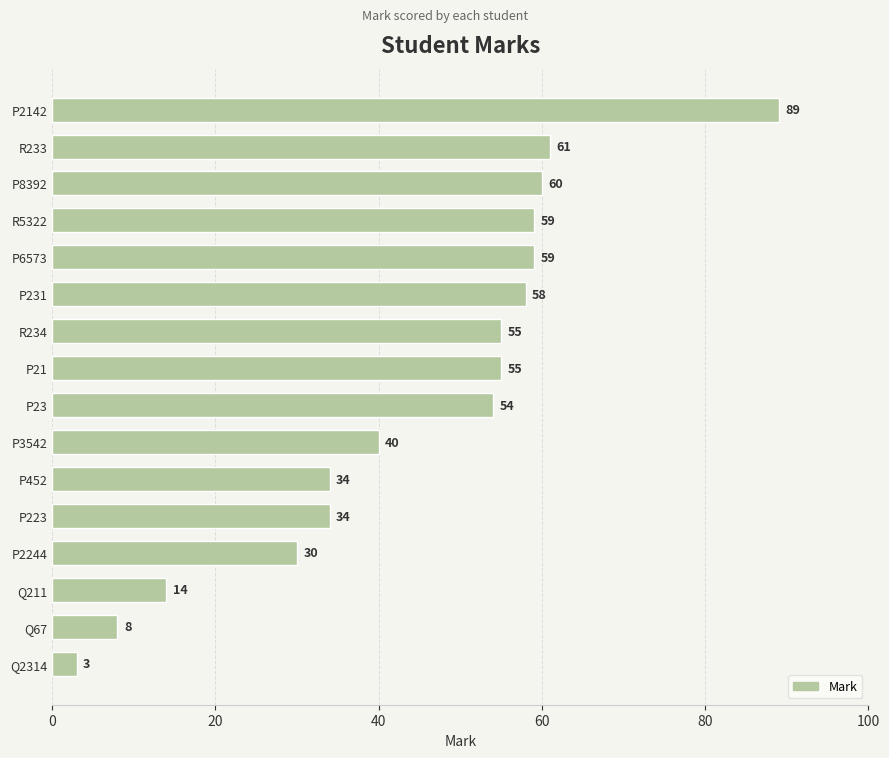

What is the sum of all values?

713